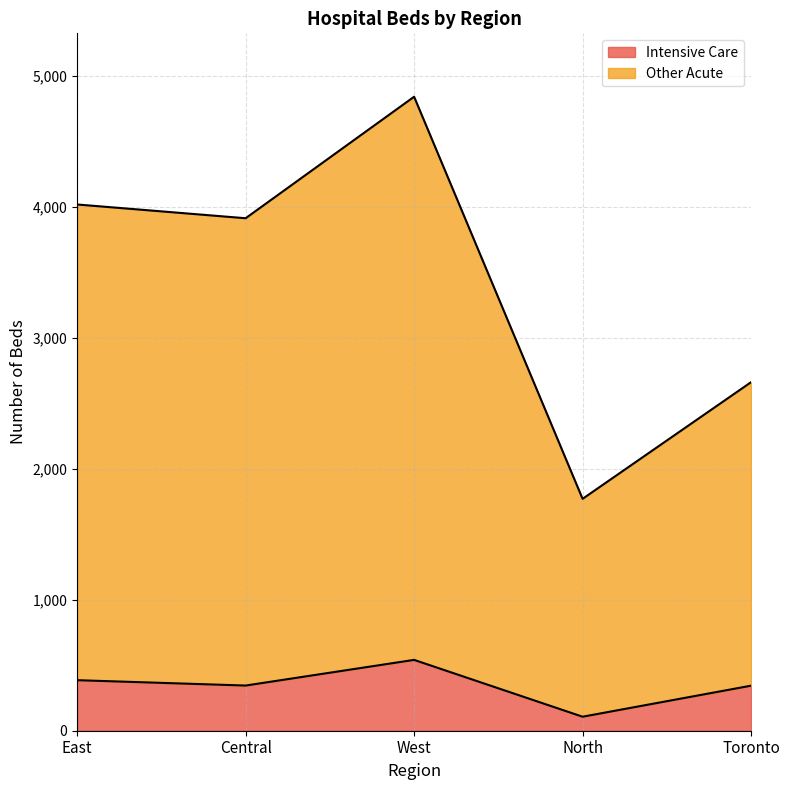

Where is the first local minimum for Intensive Care?

Central